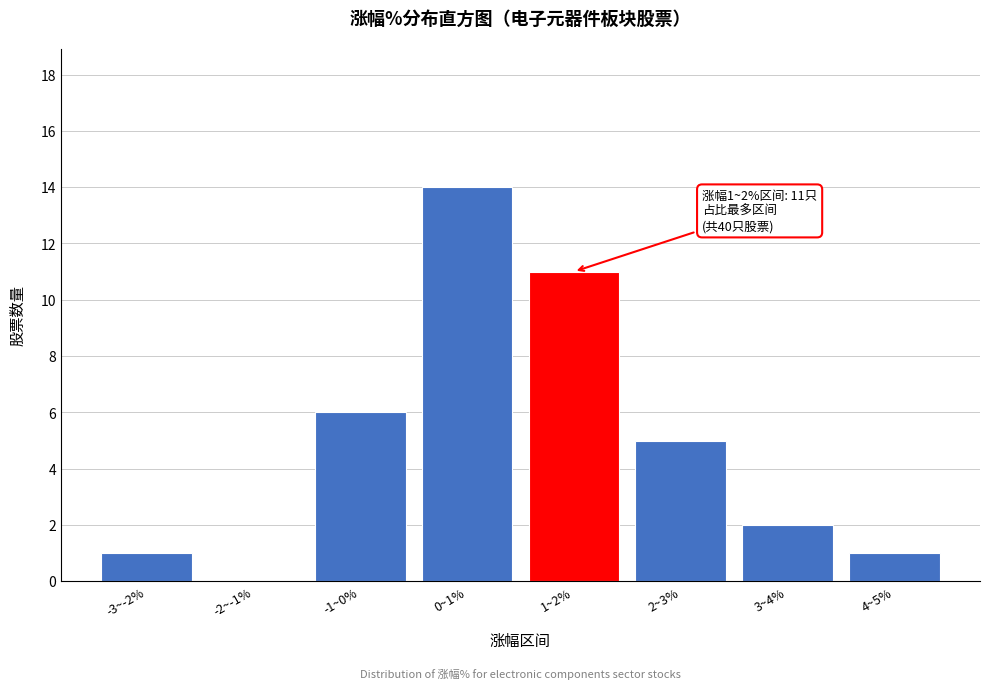

Reading right to left, list all the values displayed in this chart.

4~5%=1	3~4%=2	2~3%=5	1~2%=11	0~1%=14	-1~0%=6	-2~-1%=0	-3~-2%=1